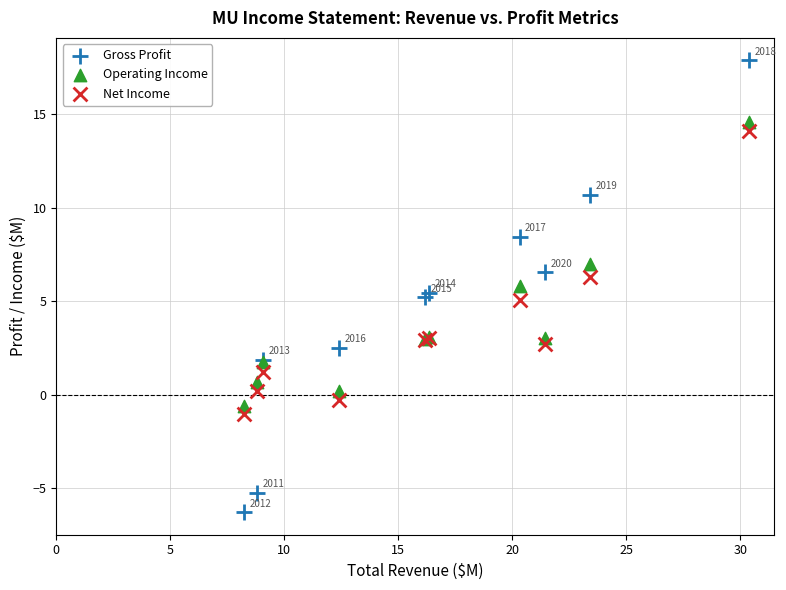

Which series reaches the maximum Y coordinate?

Gross Profit